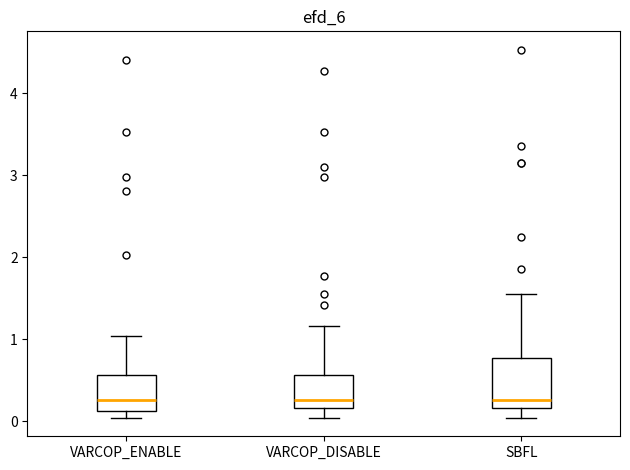

Reading left to right, read every box against the y-axis: the position of its median line, the range the box covers, and the ends of its whiskers. The values are not printed on the chart, so give them approximately, as read against the axis.

VARCOP_ENABLE: median 0.3, box 0.1 to 0.6, whiskers 0.0 to 1.0
VARCOP_DISABLE: median 0.3, box 0.2 to 0.6, whiskers 0.0 to 1.2
SBFL: median 0.3, box 0.2 to 0.8, whiskers 0.0 to 1.6